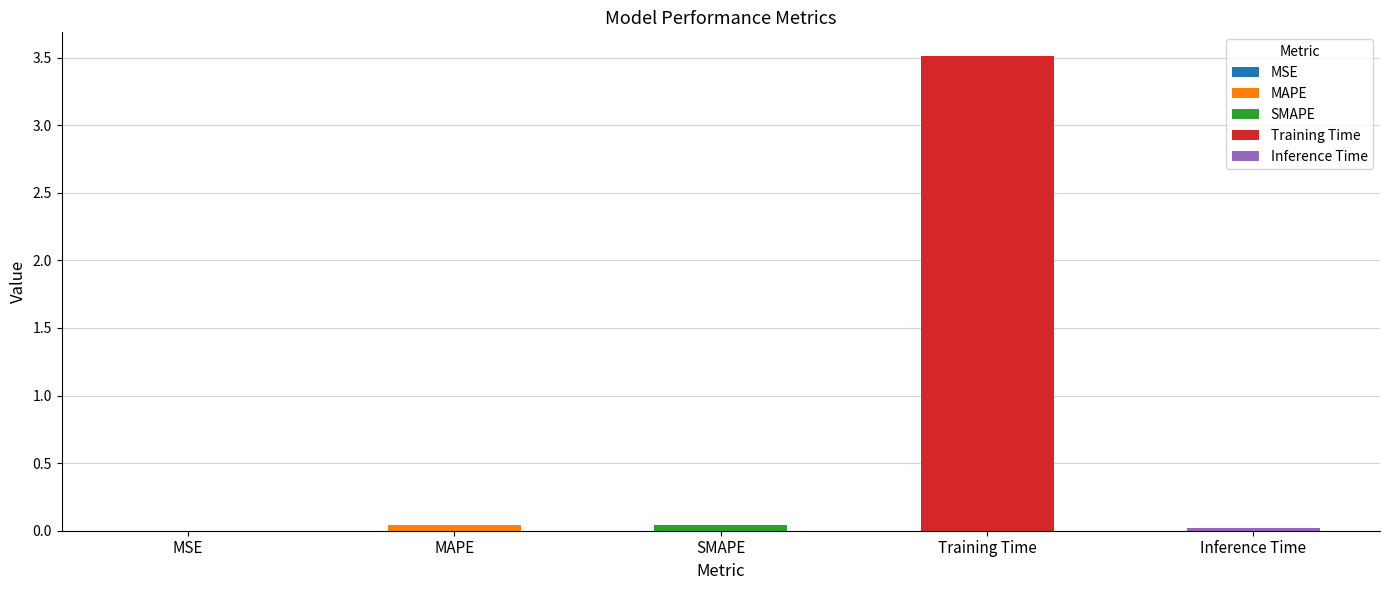

Does the chart contain stacked bars?

No